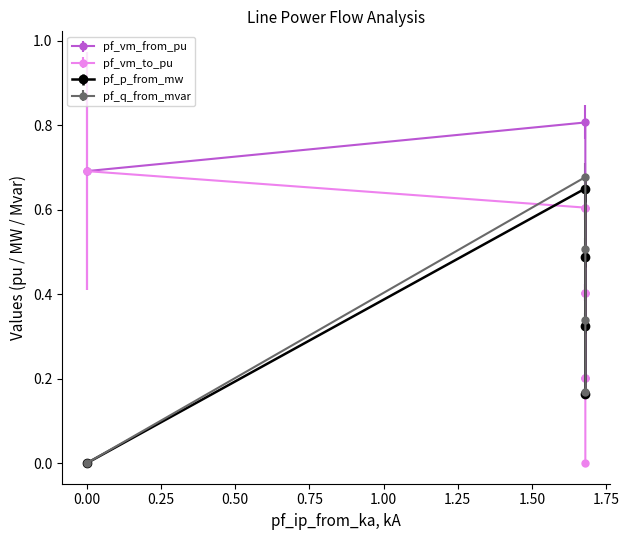

What is the value of the pf_vm_to_pu point at the 3rd from the left?

0.4